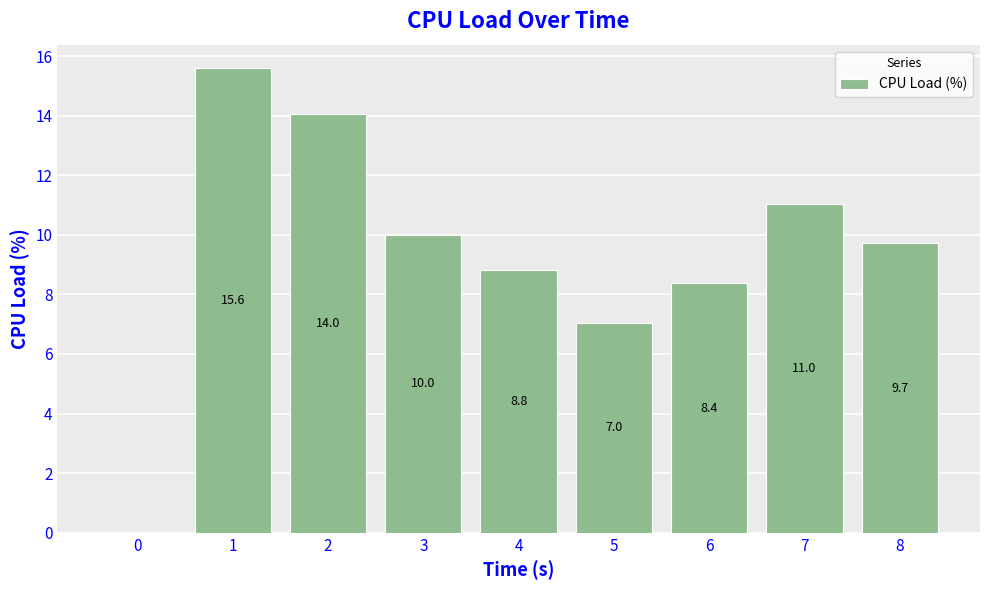

The chart shows a value of 3.9 at 7. True or false?

False